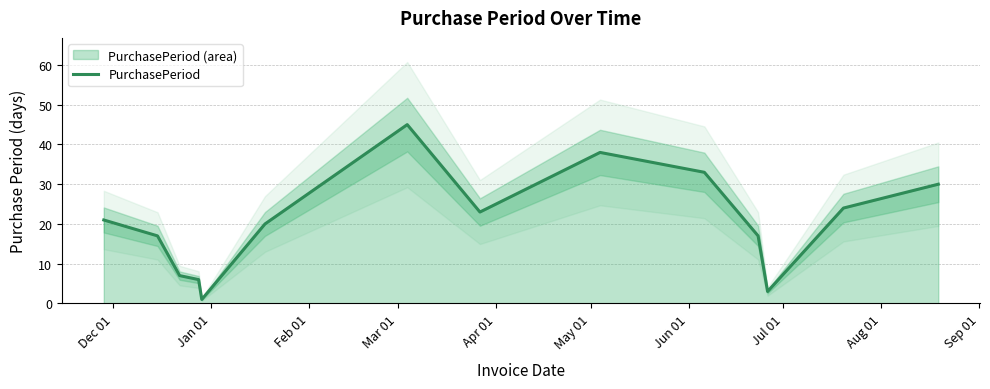

What is the smallest value displayed?

1